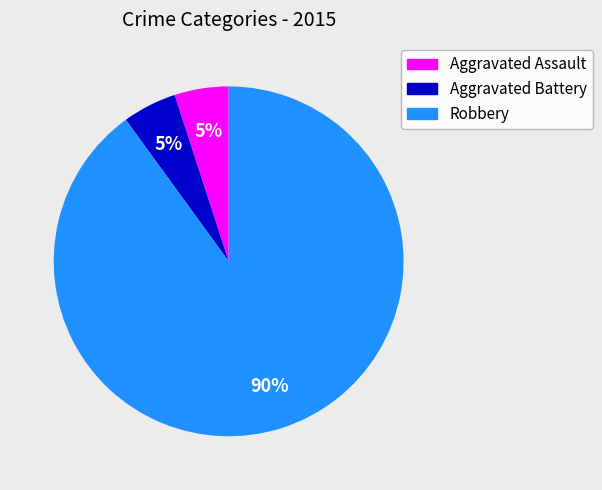

To the nearest percent, what is the difference between the largest and smallest slice percentages?

85%